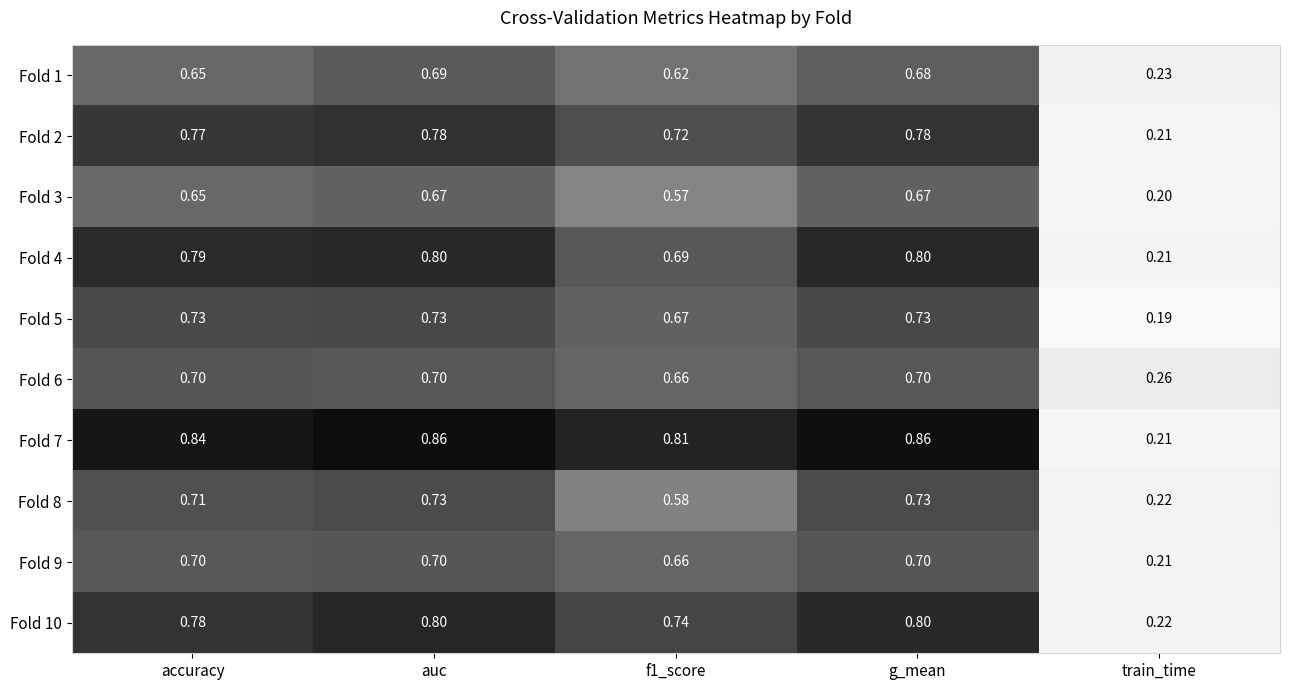

Which series has the largest range (max minus min)?

Fold 7